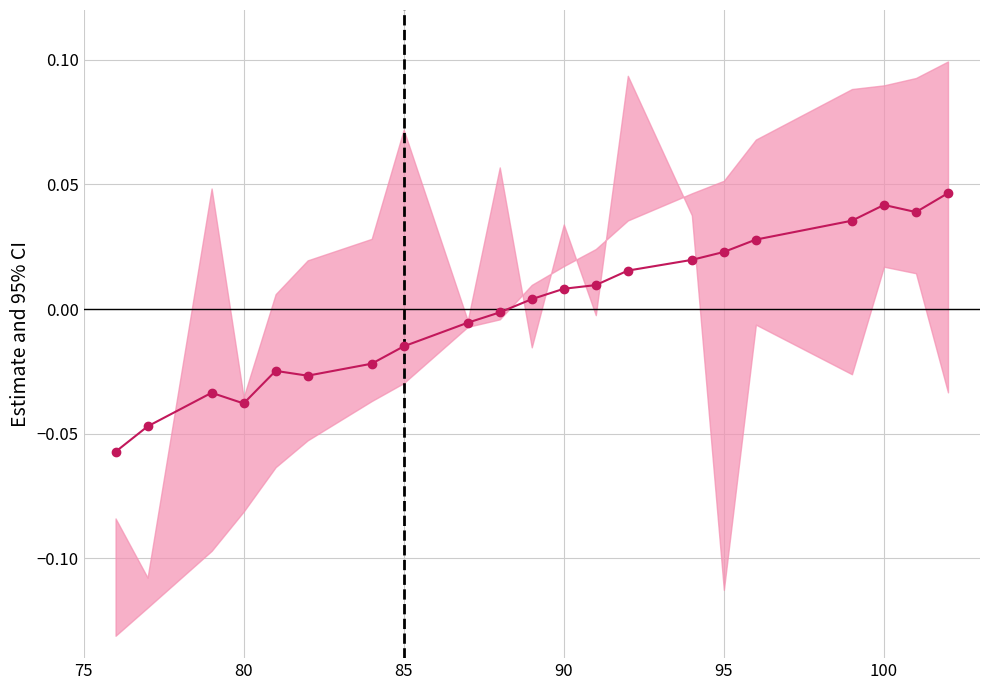

What is the difference between the second highest and second lowest values?

0.1